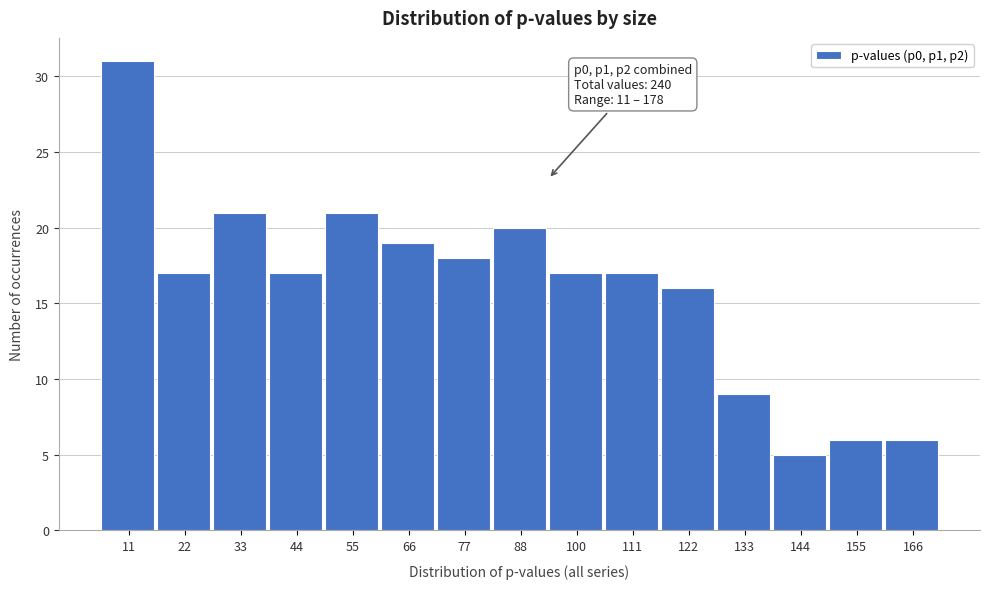

Reading right to left, what are all the values shown in this chart?

6	6	5	9	16	17	17	20	18	19	21	17	21	17	31